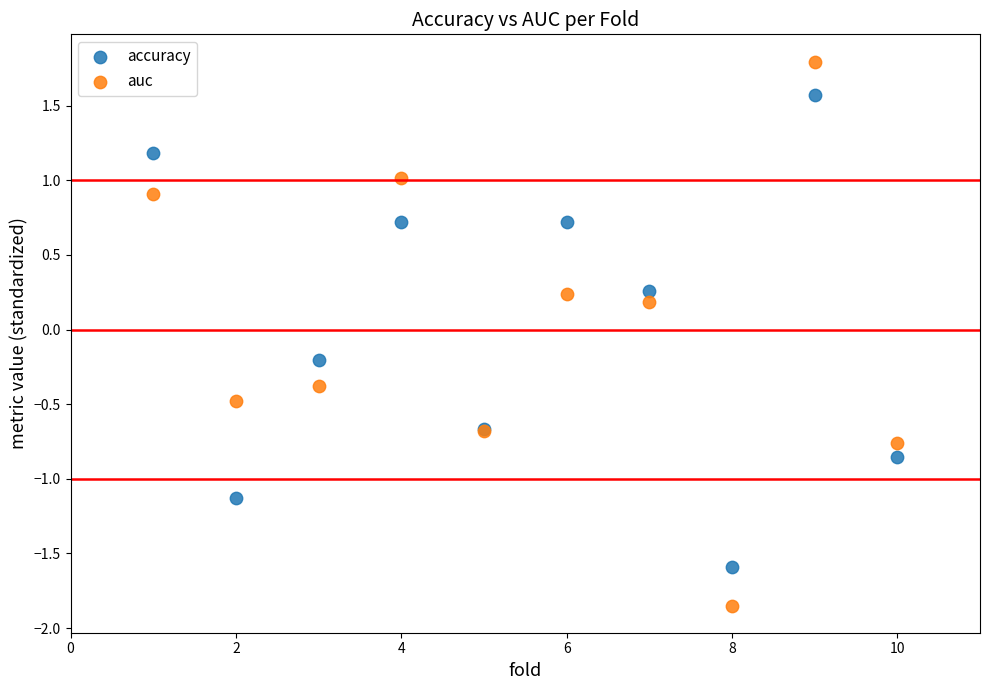

Which series reaches the minimum Y coordinate?

auc